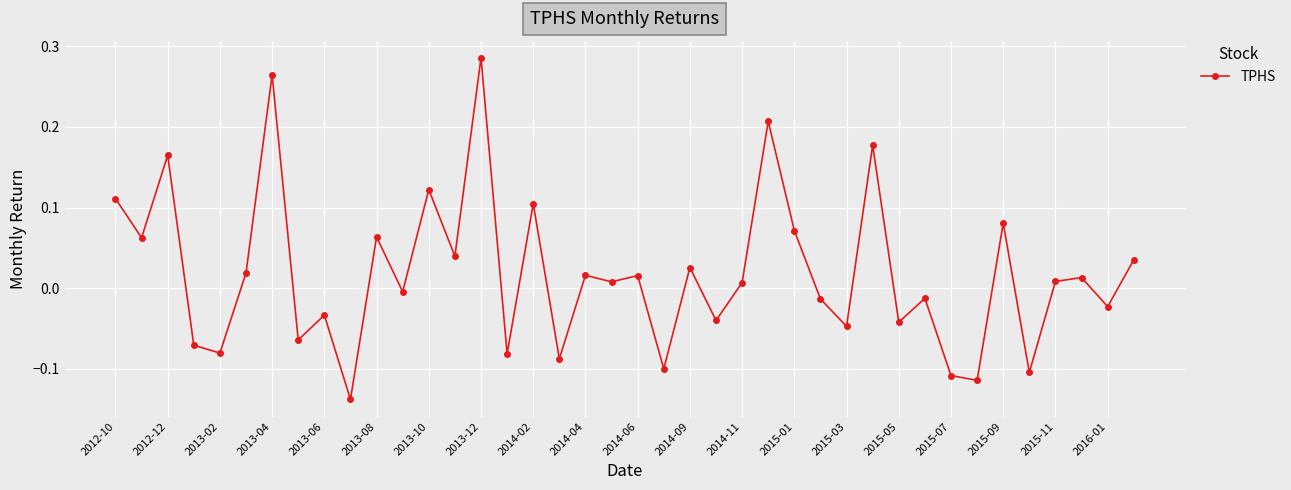

True or false: there are more than 1 points higher than both neighbors.

True